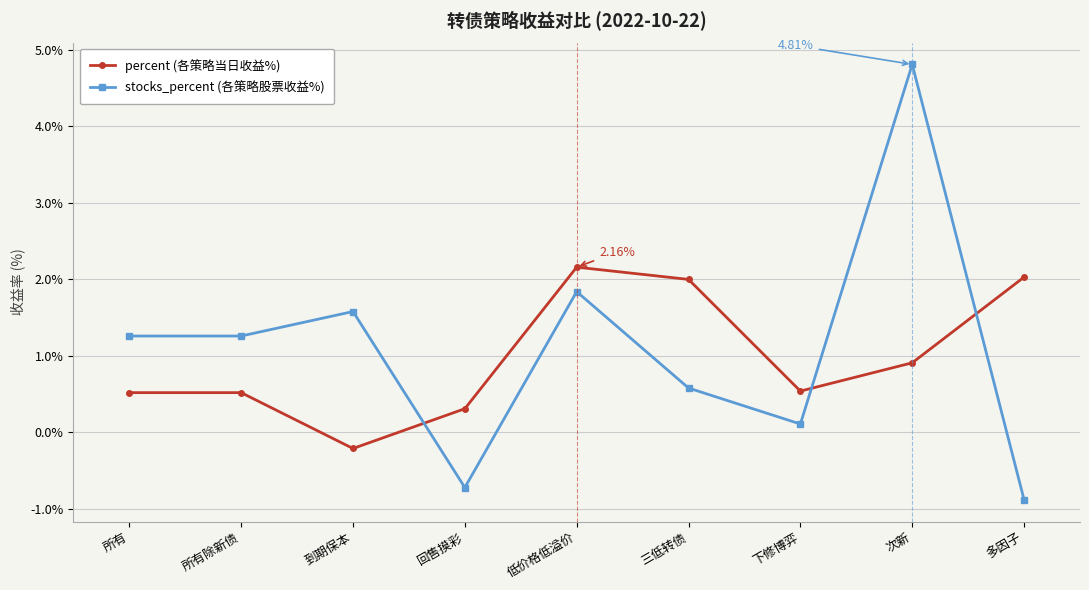

At which label does stocks_percent (各策略股票收益%) first exceed 1?

所有